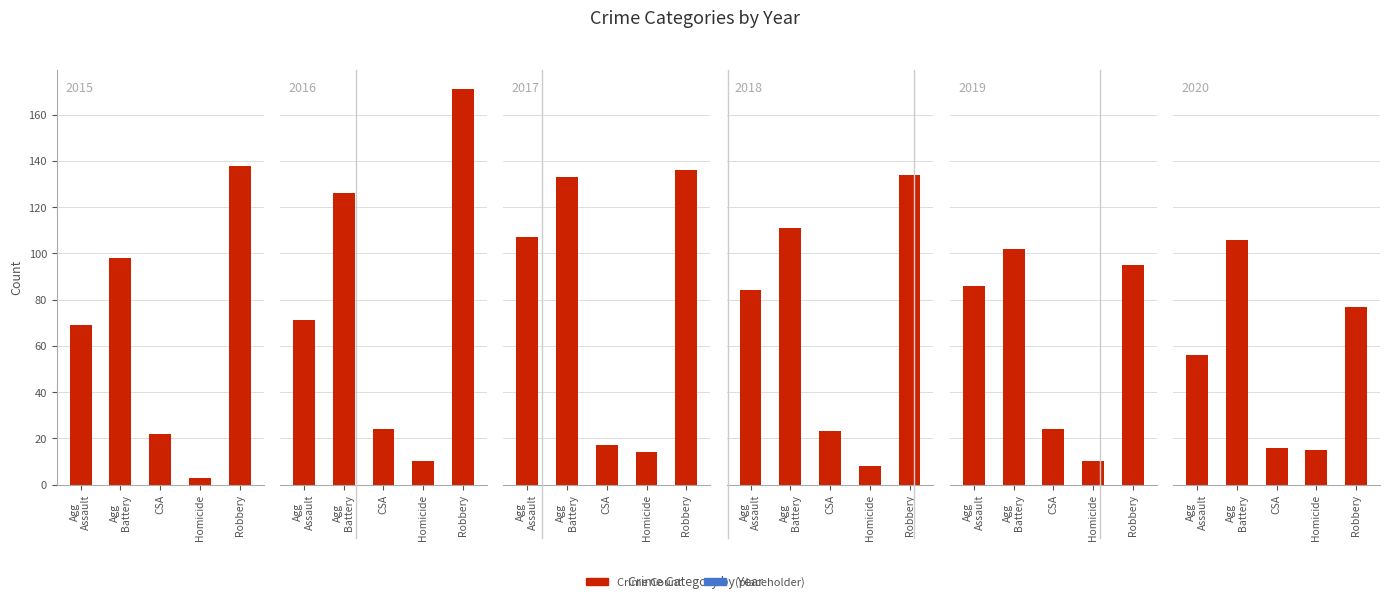

What is the sum of all Count (2017) values?

407